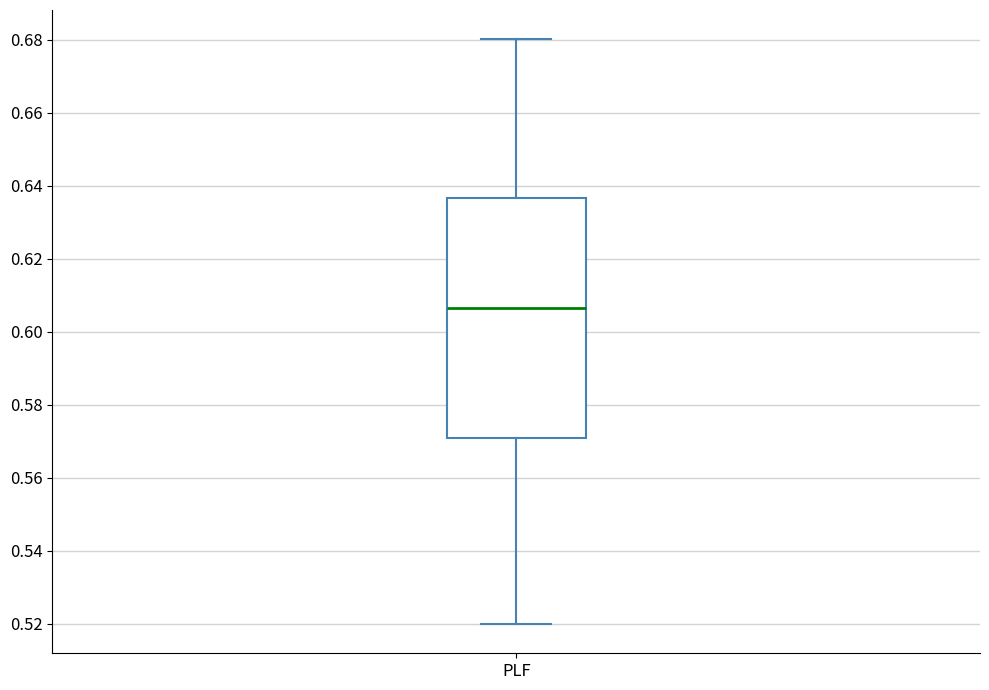

Read this box plot against the y-axis: the position of the median line, the range covered by the box, and the ends of both whiskers. The values are not printed on the chart, so give them approximately, as read against the axis.

median 0.606, box 0.570 to 0.636, whiskers 0.520 to 0.680